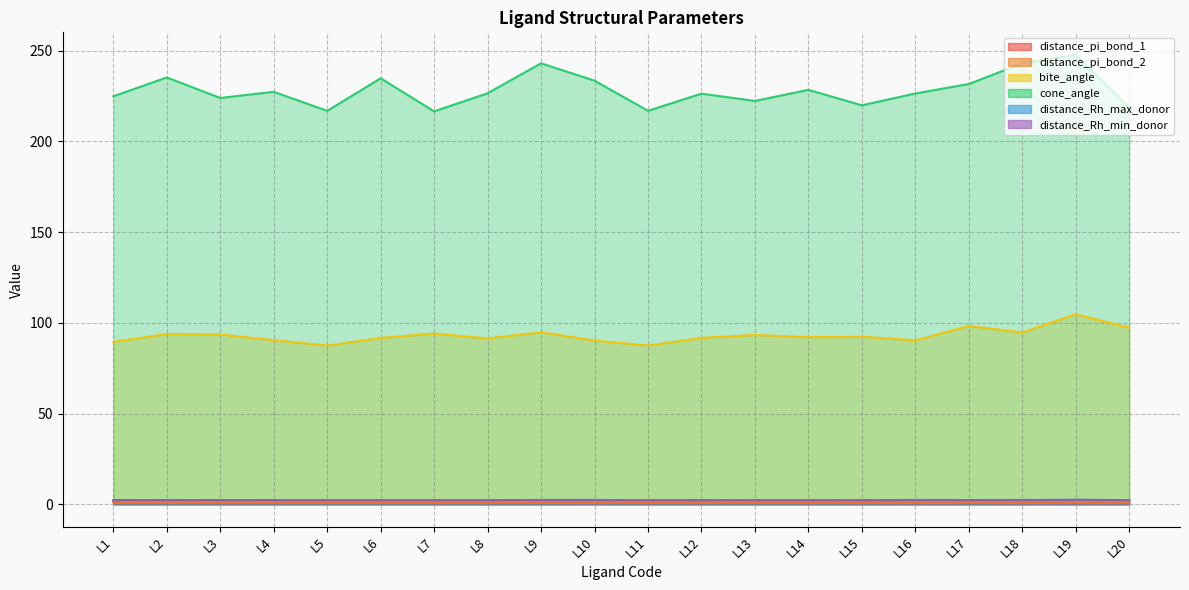

How many distance_pi_bond_1 values are between 1 and 2?

20